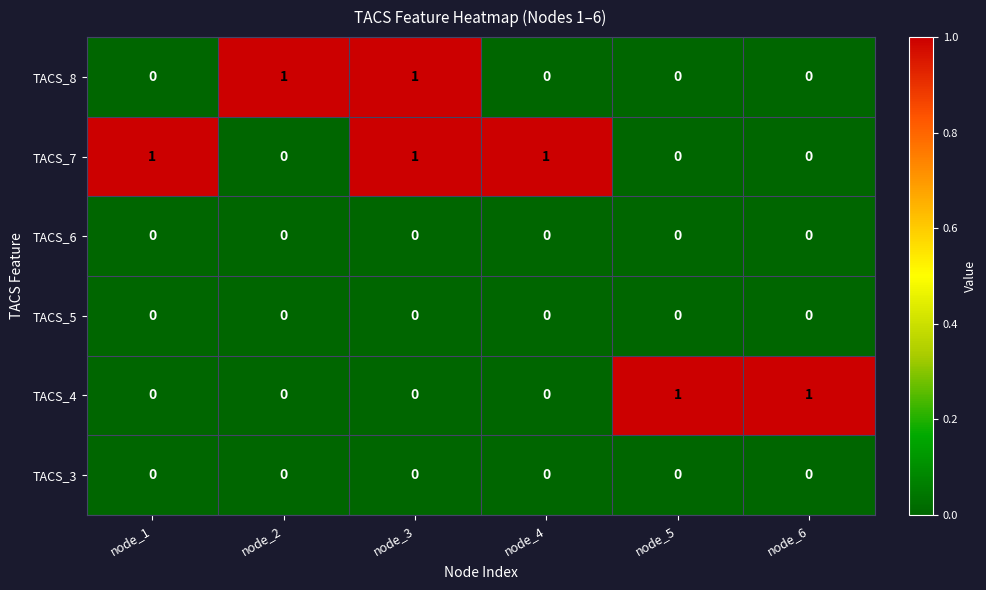

Is it true that TACS_3 equals 0 at node_5?

True